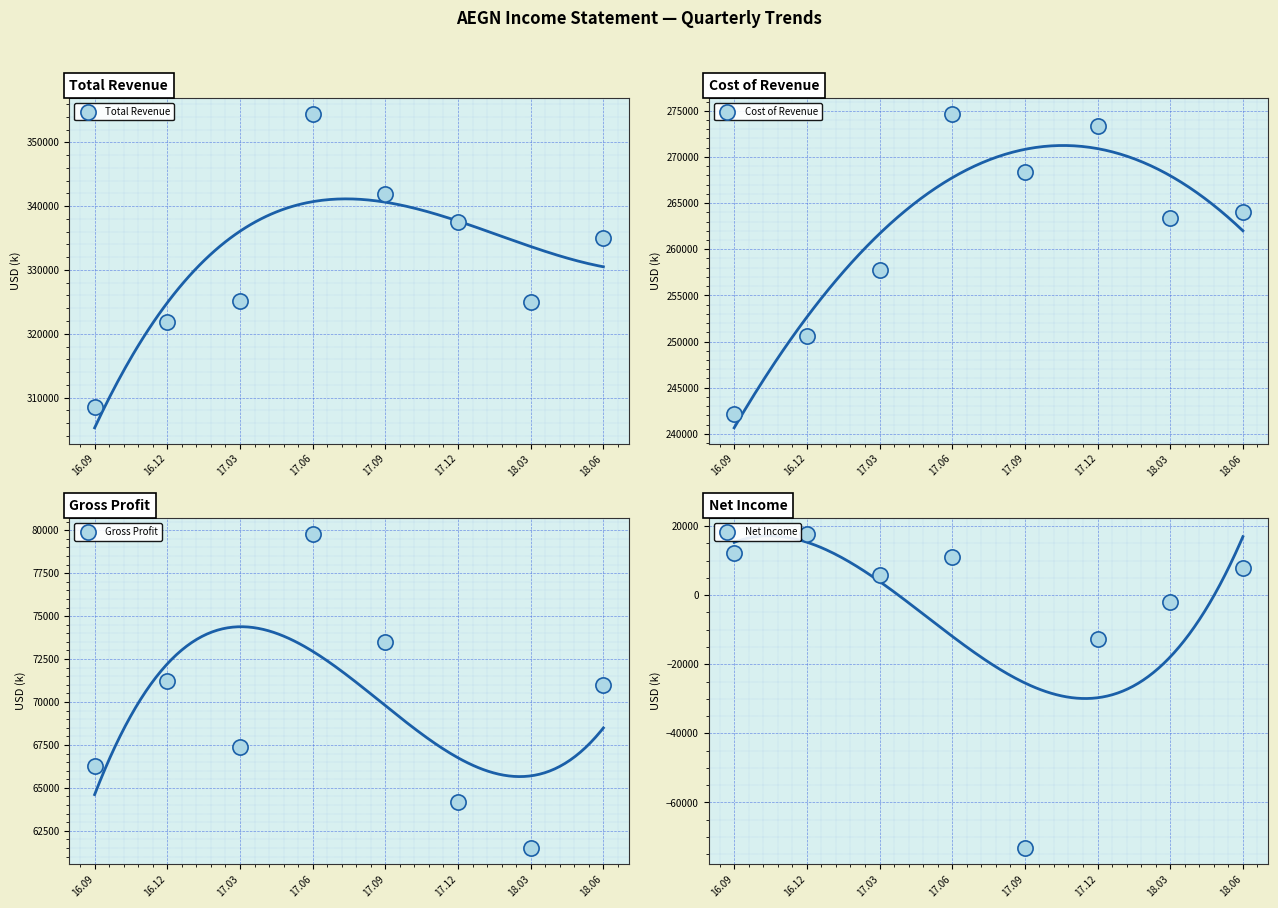

Which series reaches the minimum Y coordinate?

Net Income